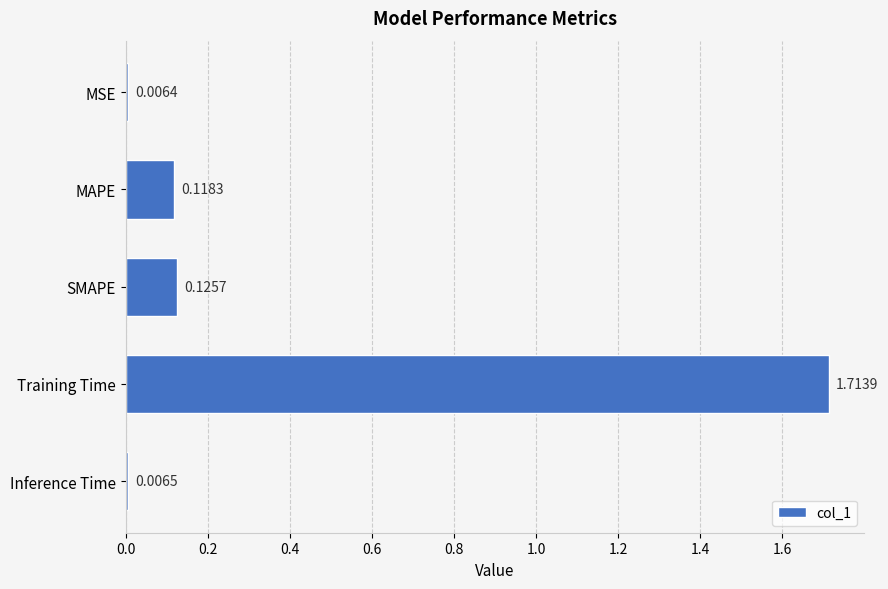

What is the label of the 2nd bar from the bottom?

Training Time